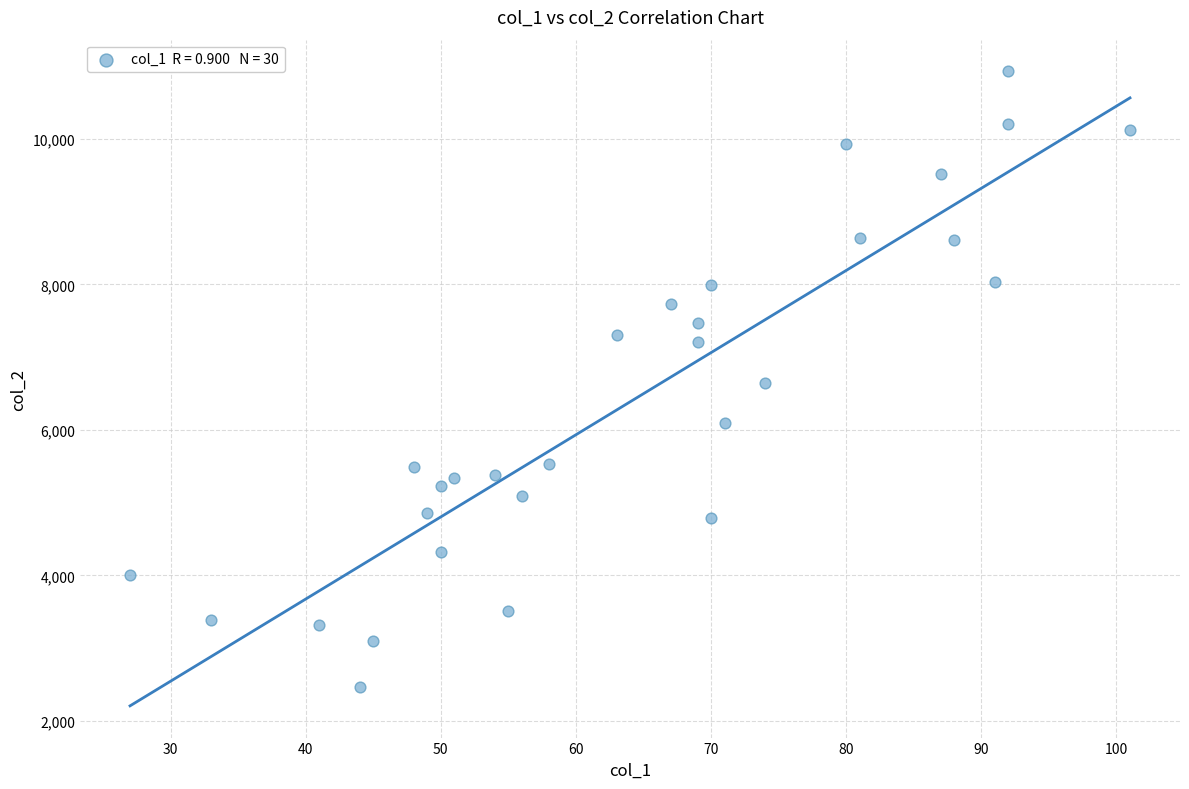

What is the range of X values (max minus min)?

74